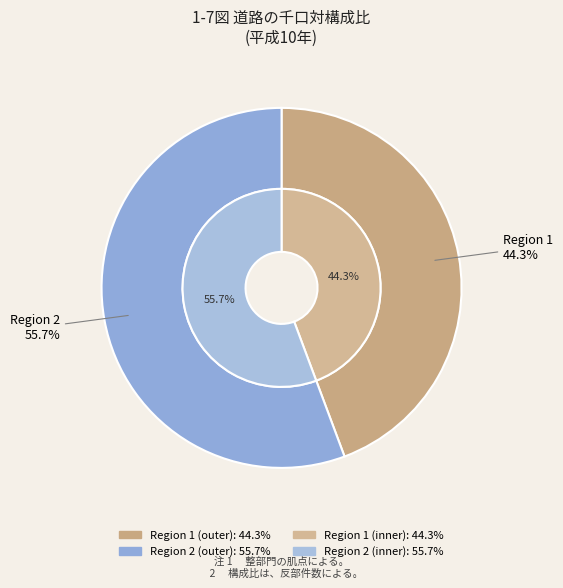

Which slice is the largest?

Region 2